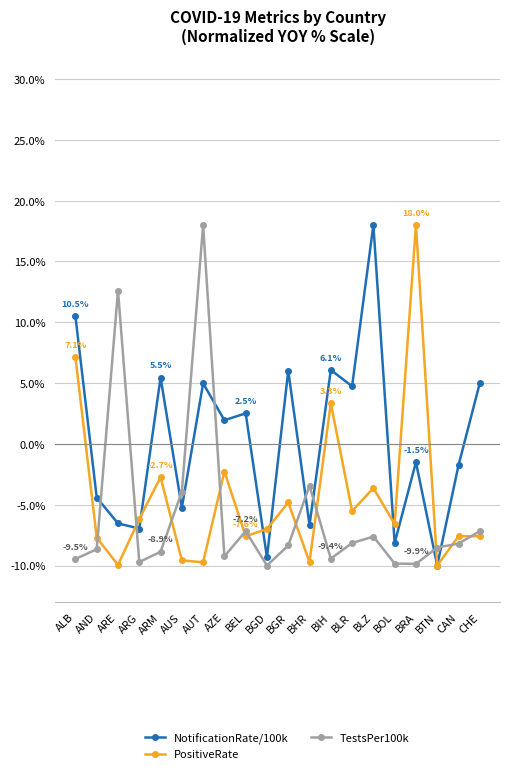

True or false: NotificationRate/100k and PositiveRate intersect in this chart.

True